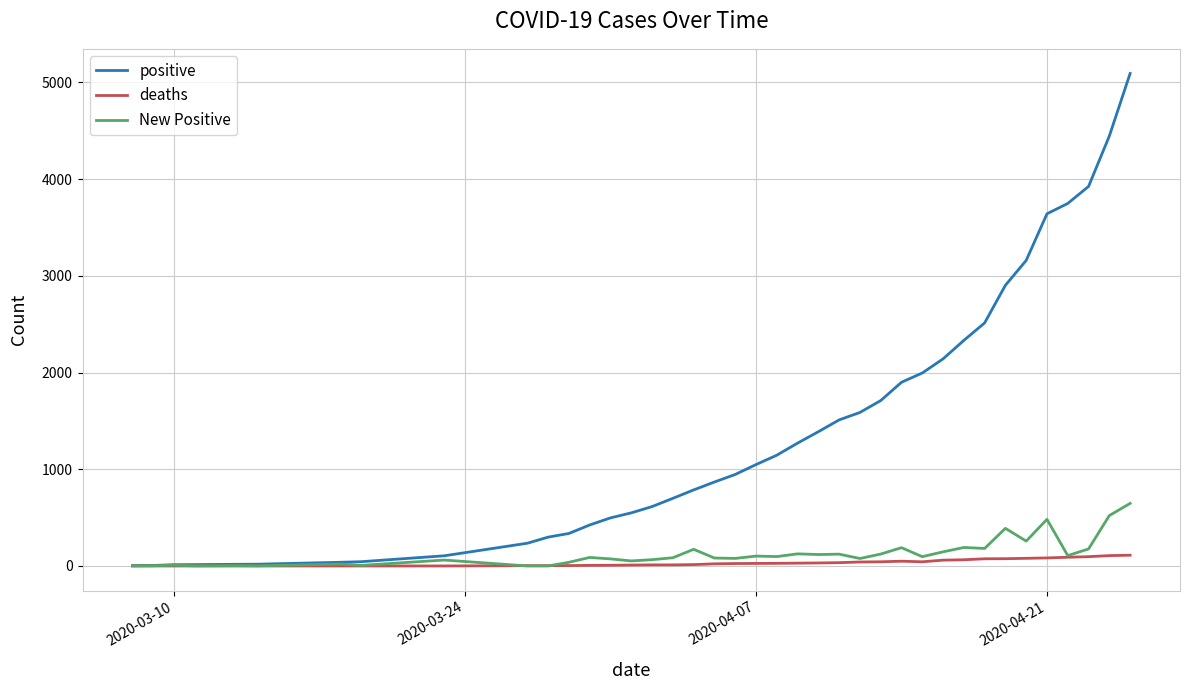

What are all the series names shown in the legend?

positive, deaths, New Positive